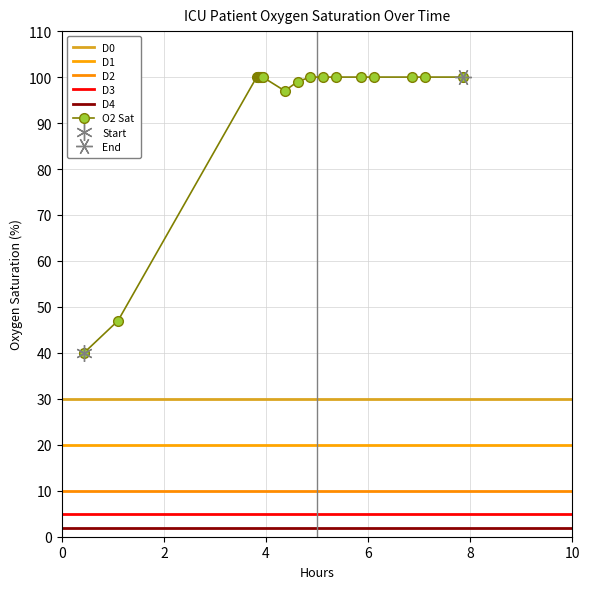

What is the value of the O2 Sat point at the 16th from the left?

100